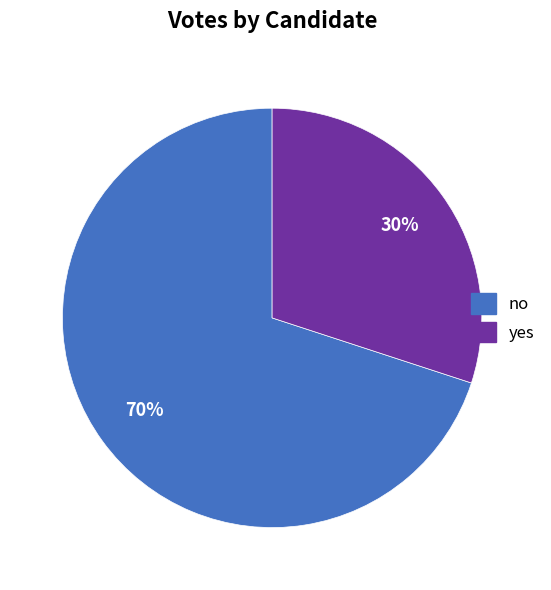

Rank the categories by value from highest to lowest.

no, yes